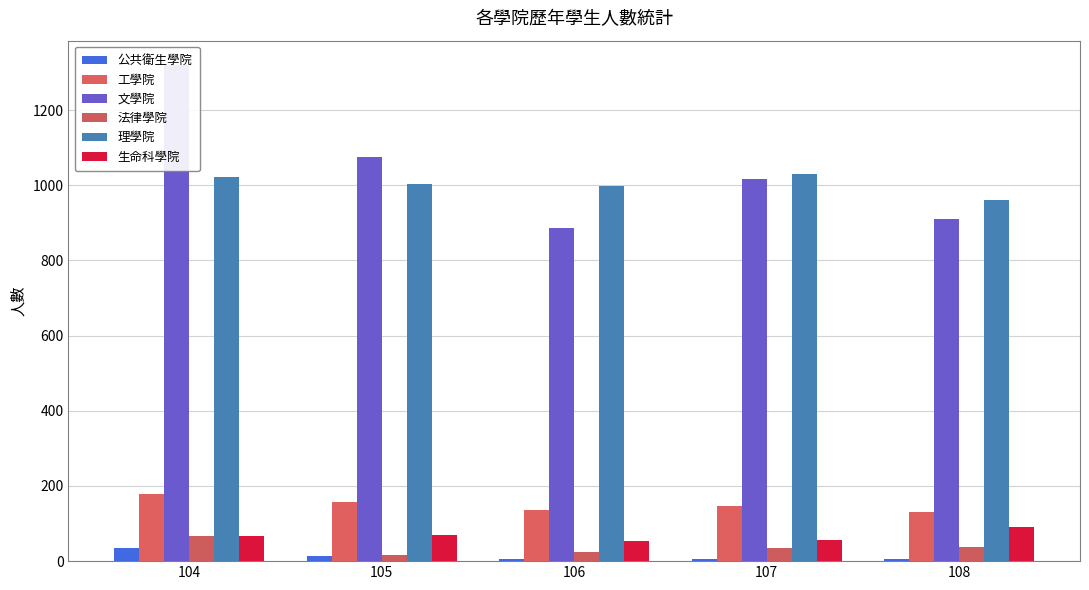

What is the difference between the highest and lowest values at 104?

1284